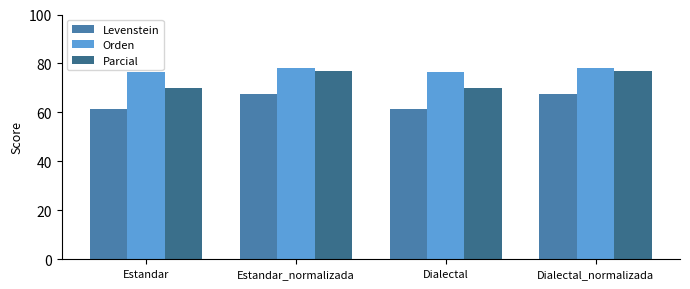

How many bars are there in total?

12